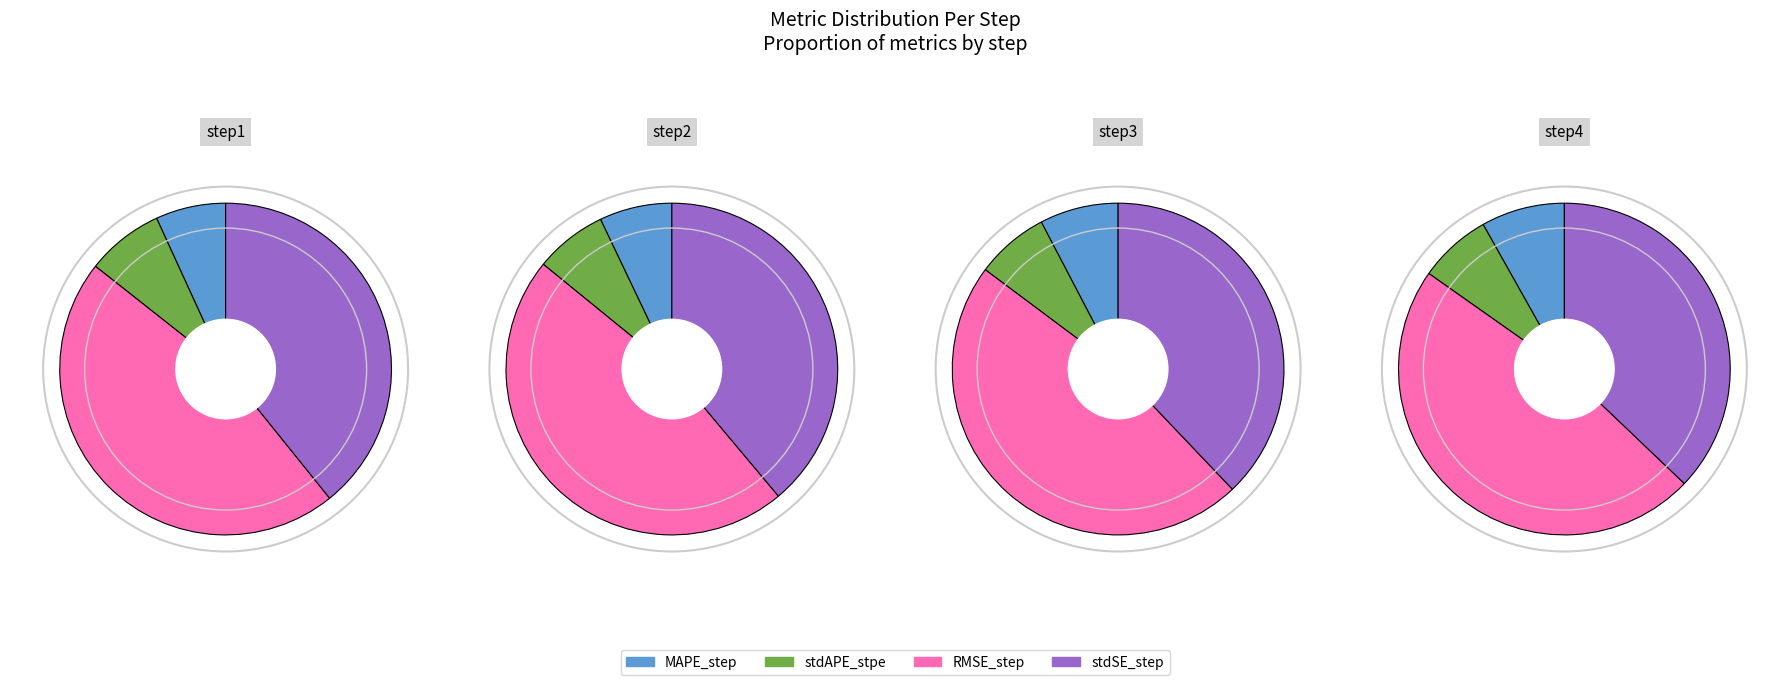

To the nearest percent, what is the average slice percentage?

25%